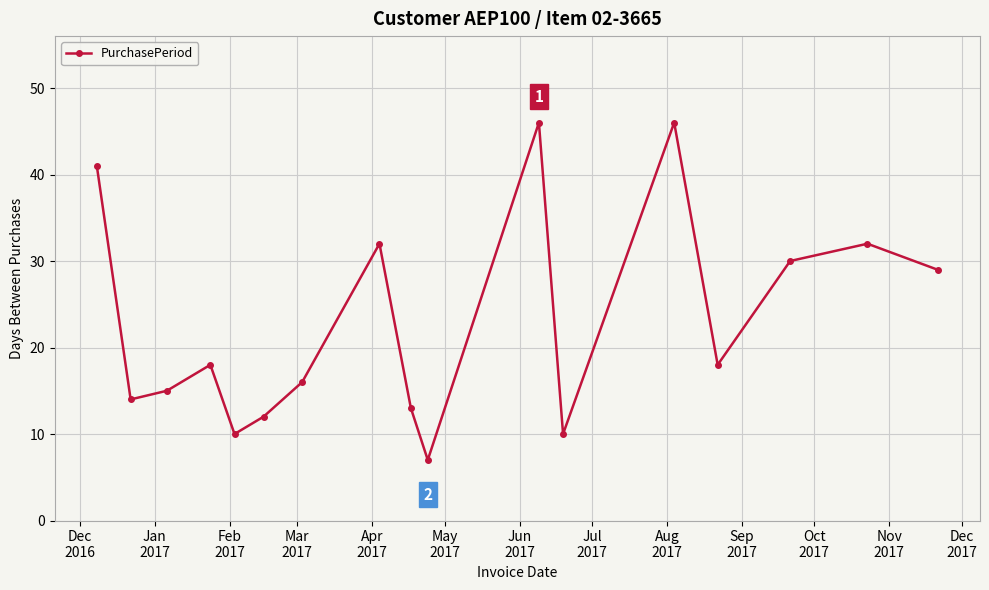

What is the value of the 15th point from the left?

30